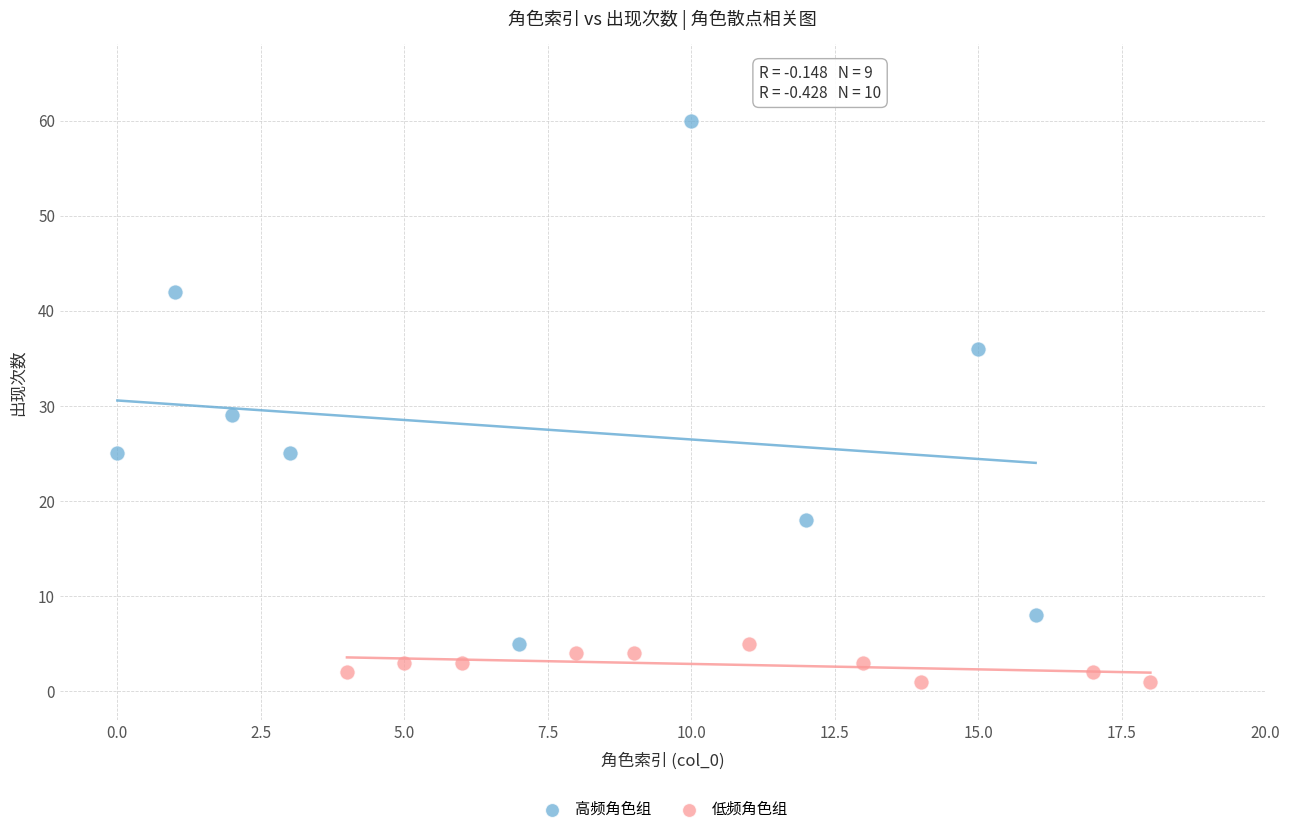

Which series contains the highest Y value?

高频角色组